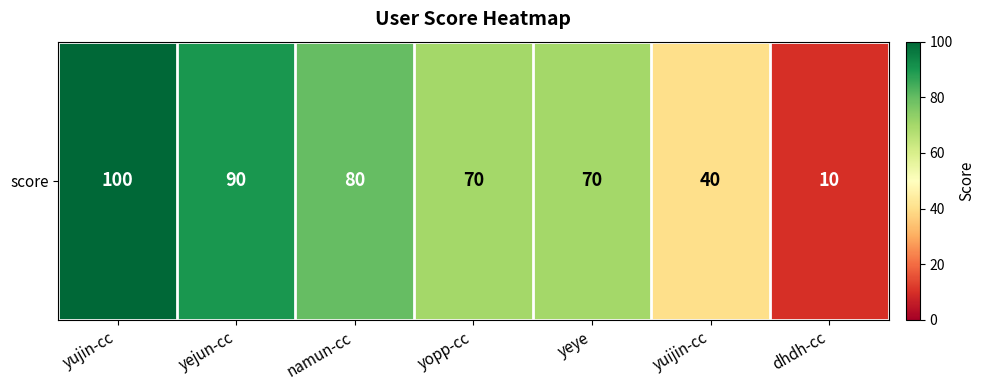

Where does the data first go above 70?

yujin-cc